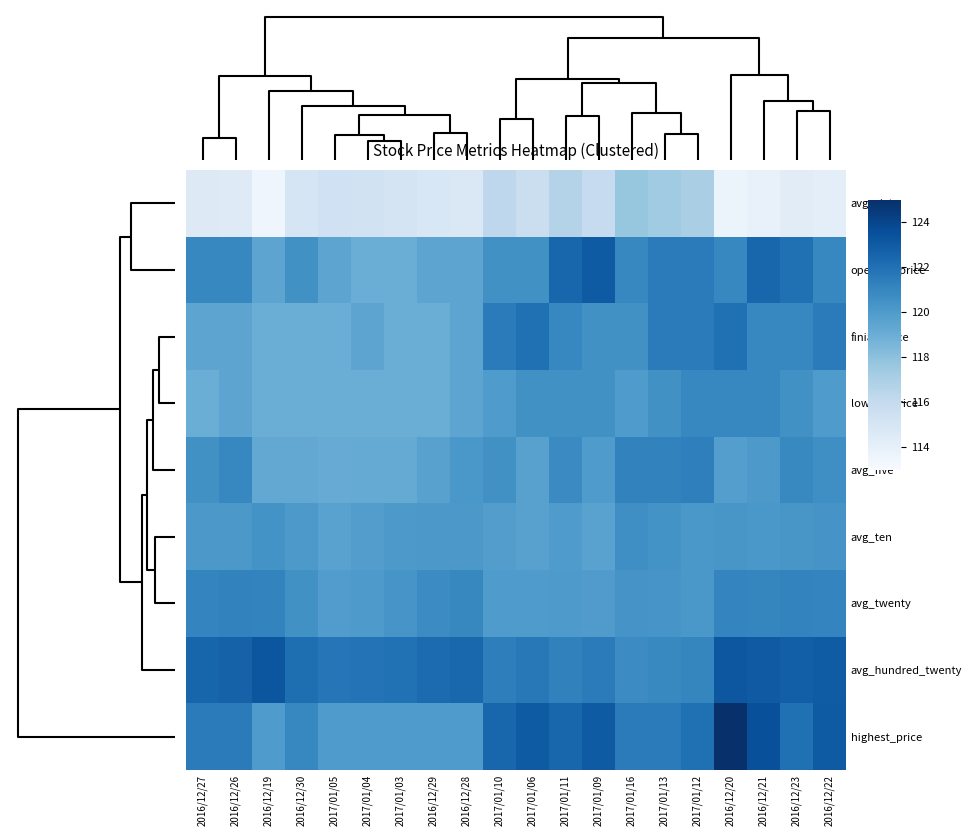

Rank the series by their maximum value, from highest to lowest.

highest_price, avg_hundred_twenty, opening_price, finial_price, avg_five, avg_twenty, lowest_price, avg_ten, avg_sixty